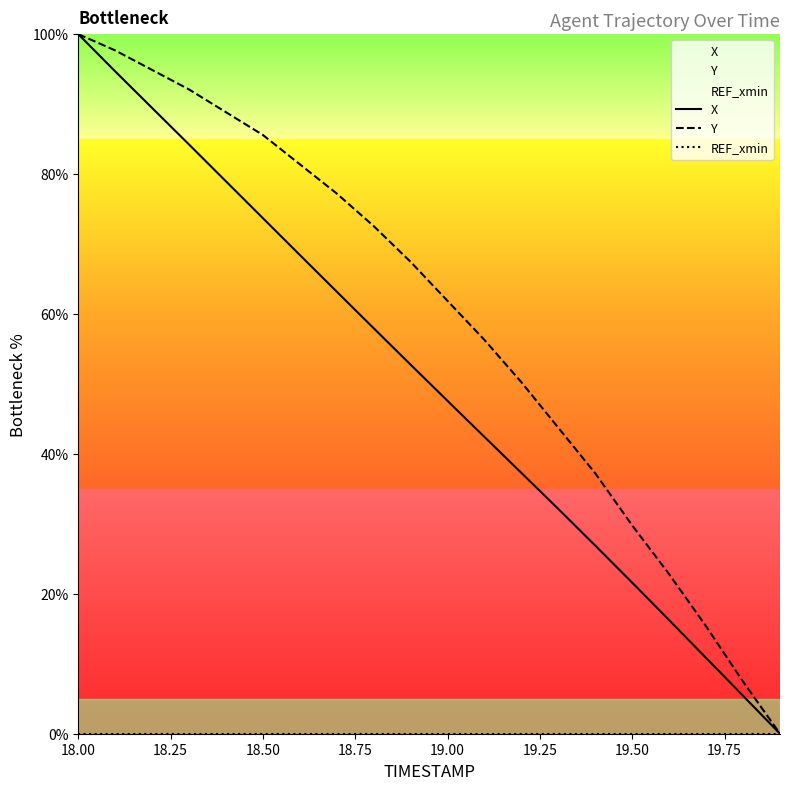

How many lines are shown in the chart?

3